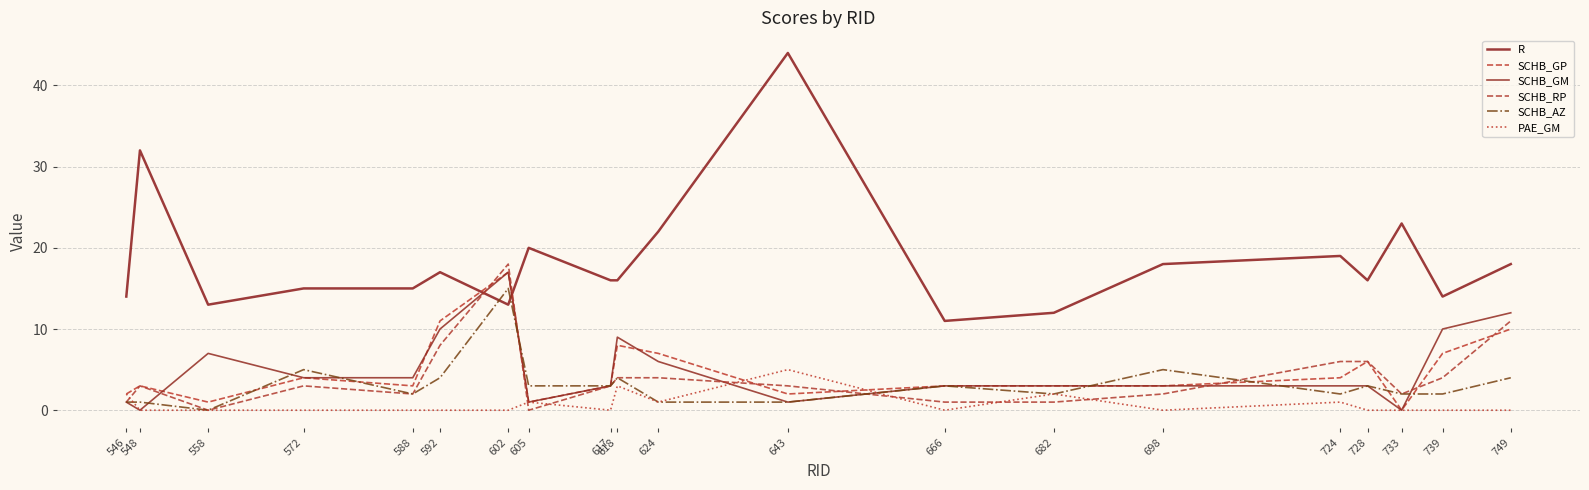

Which category has the highest value in the PAE_GM series?

643